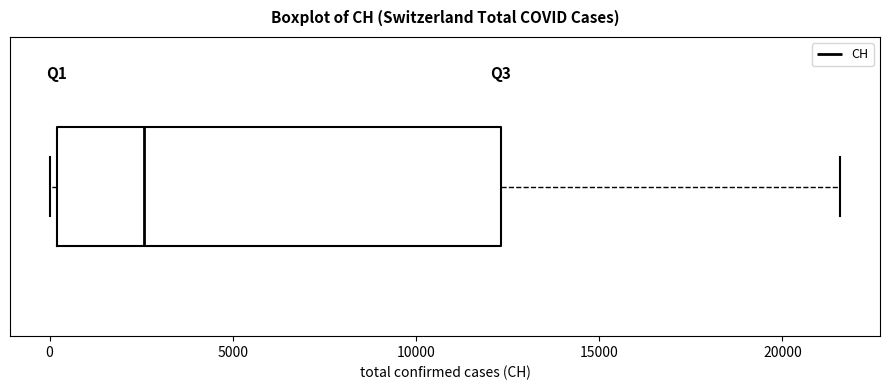

Where is the left edge of the box on the x-axis? The values are not printed on the chart, so give them approximately, as read against the axis.

0